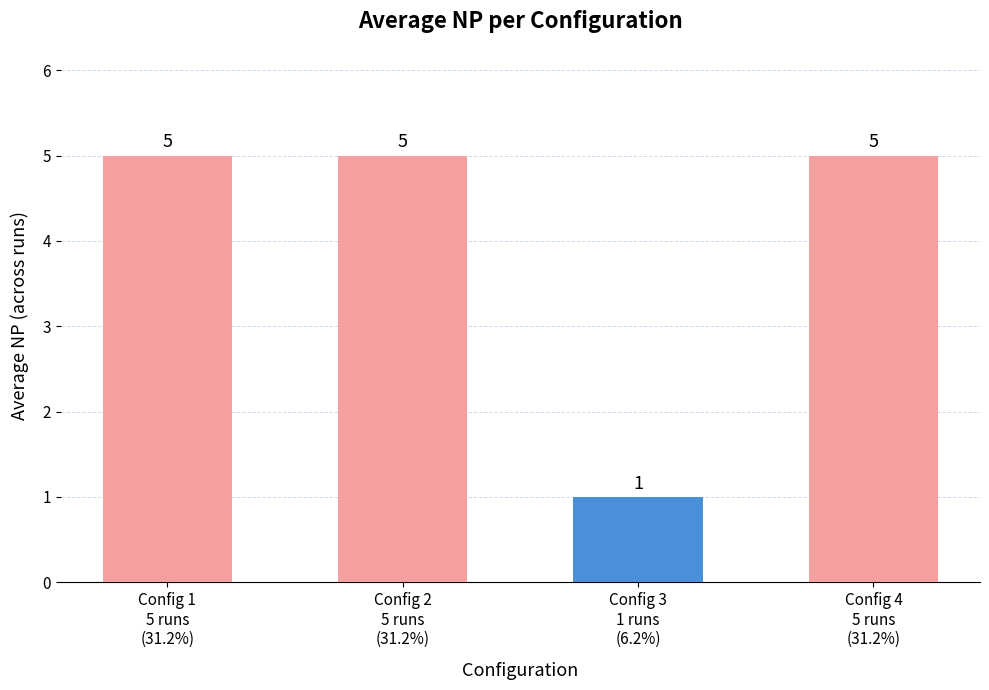

Which has a higher value, Config 4
5 runs
(31.2%) or Config 3
1 runs
(6.2%)?

Config 4
5 runs
(31.2%)